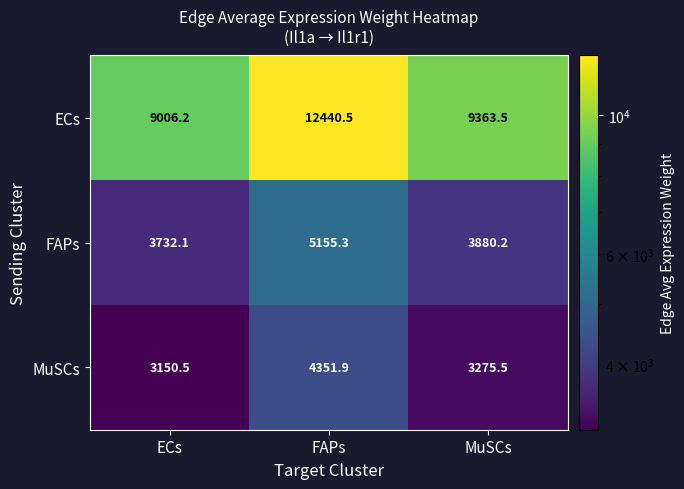

At which category does the chart reach its peak across all series?

FAPs